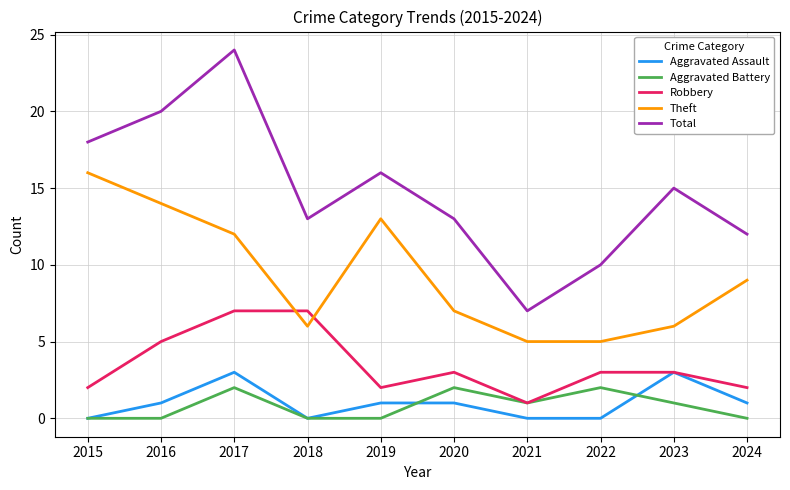

True or false: Theft and Total cross at least once.

False